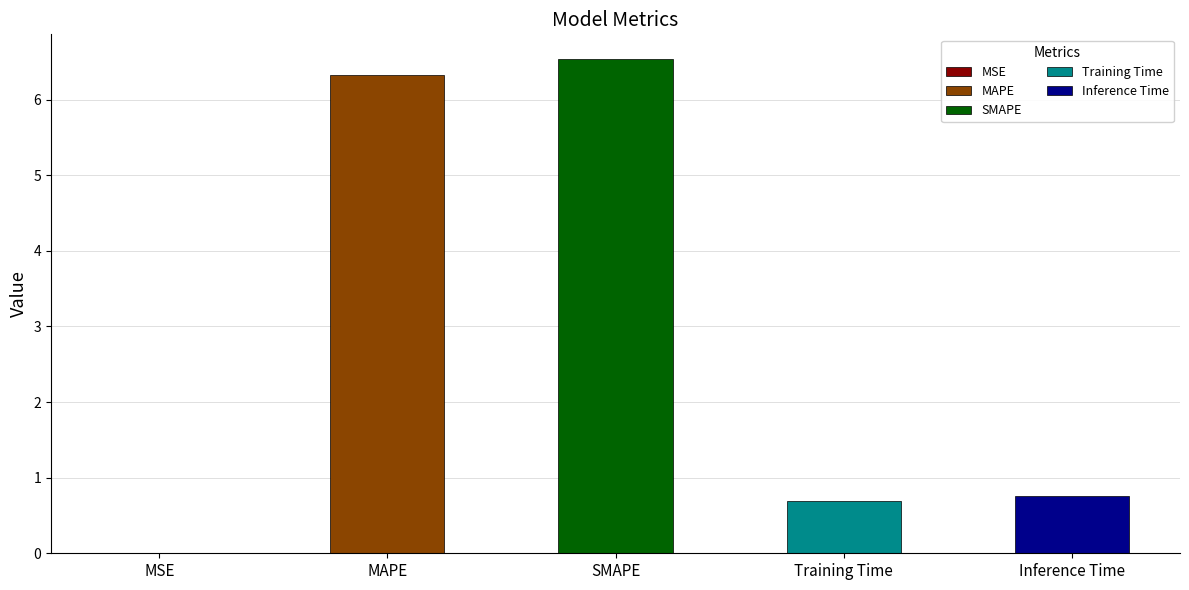

Rank the categories by value from lowest to highest.

MSE, Training Time, Inference Time, MAPE, SMAPE